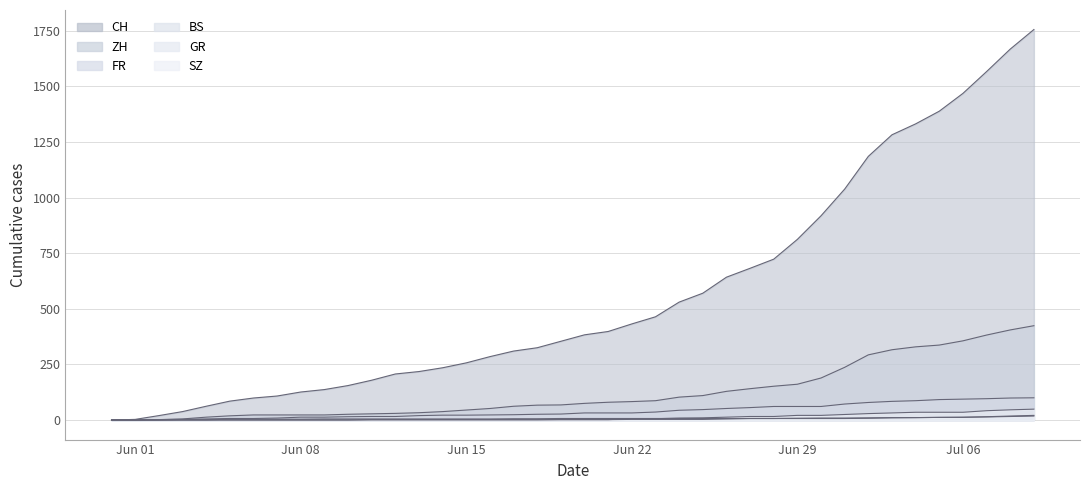

Read the GR value at 2020-07-01.

9